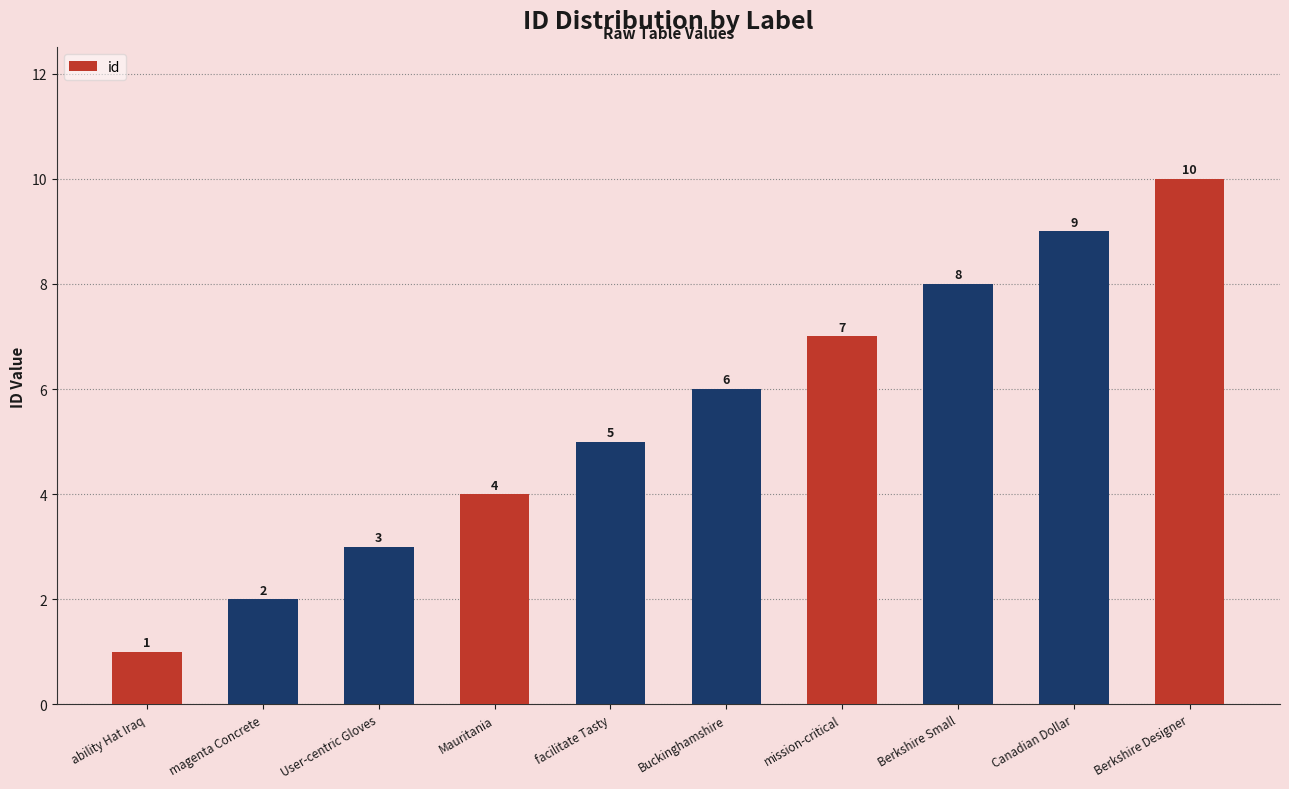

What is the change in value from facilitate Tasty to Canadian Dollar?

+4